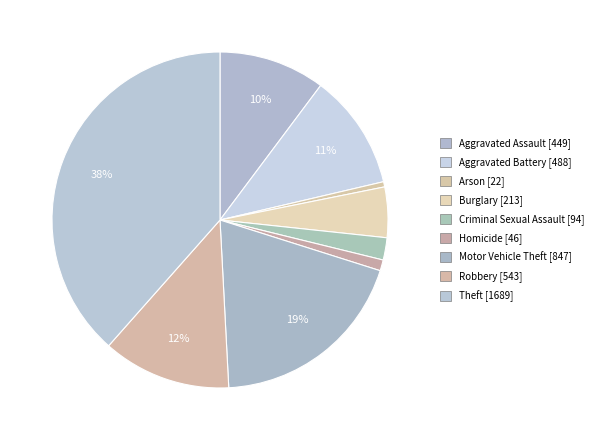

To the nearest percent, what percentage of the pie is Aggravated Battery?

11%